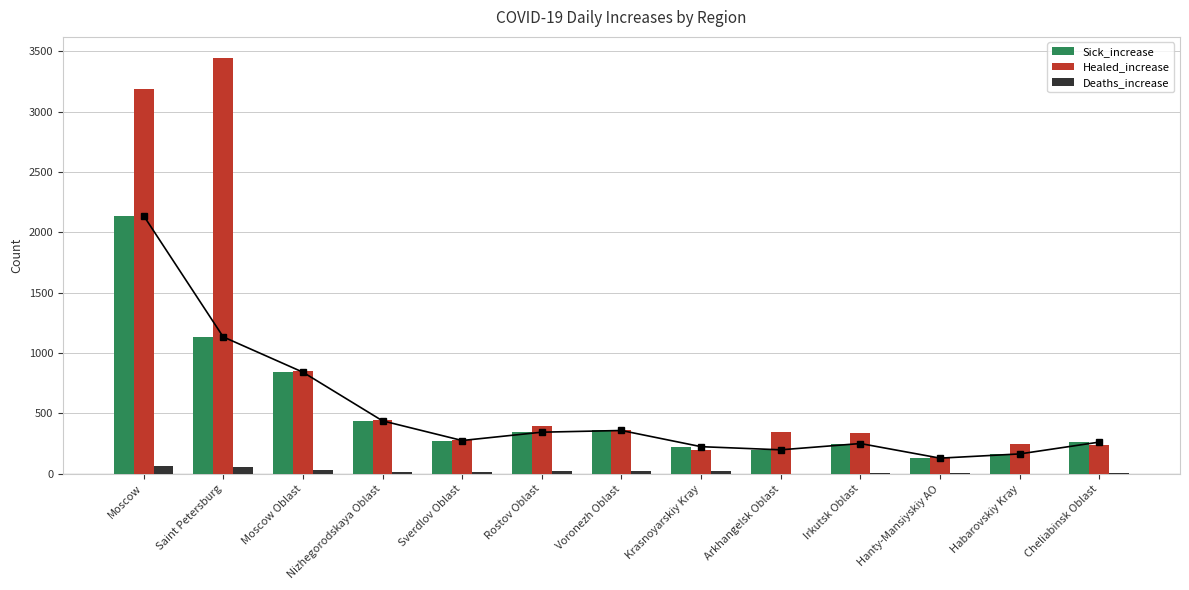

List the labels in order of Deaths_increase value, smallest first.

Arkhangelsk Oblast, Habarovskiy Kray, Hanty-Mansiyskiy AO, Irkutsk Oblast, Cheliabinsk Oblast, Nizhegorodskaya Oblast, Sverdlov Oblast, Krasnoyarskiy Kray, Voronezh Oblast, Rostov Oblast, Moscow Oblast, Saint Petersburg, Moscow